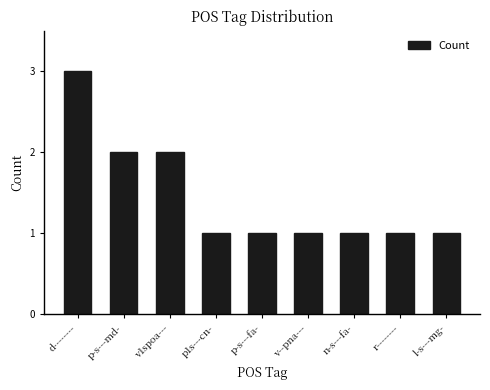

Read the value at n-s---fa-.

1